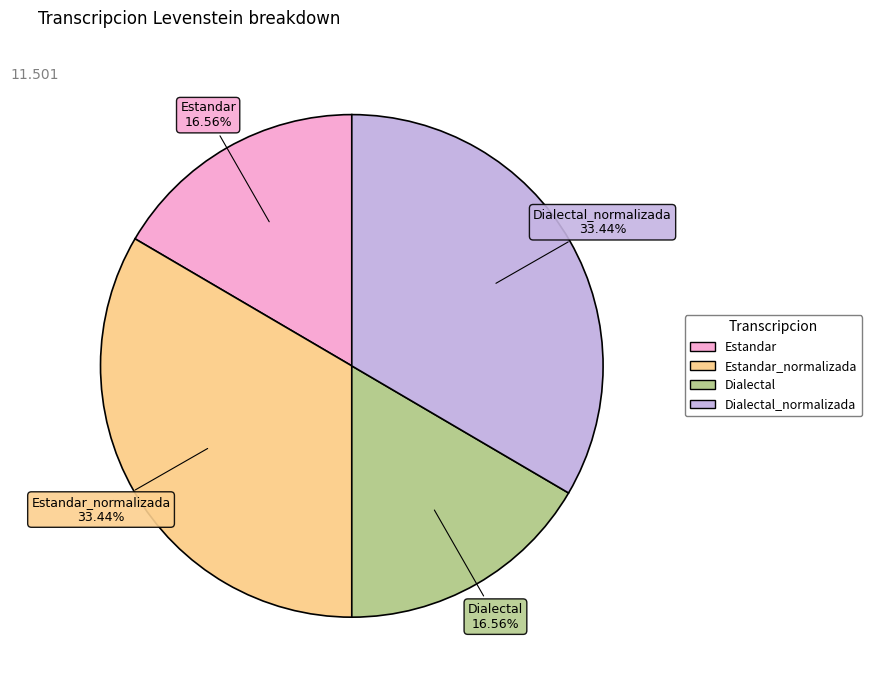

Count the number of slices in the pie.

4